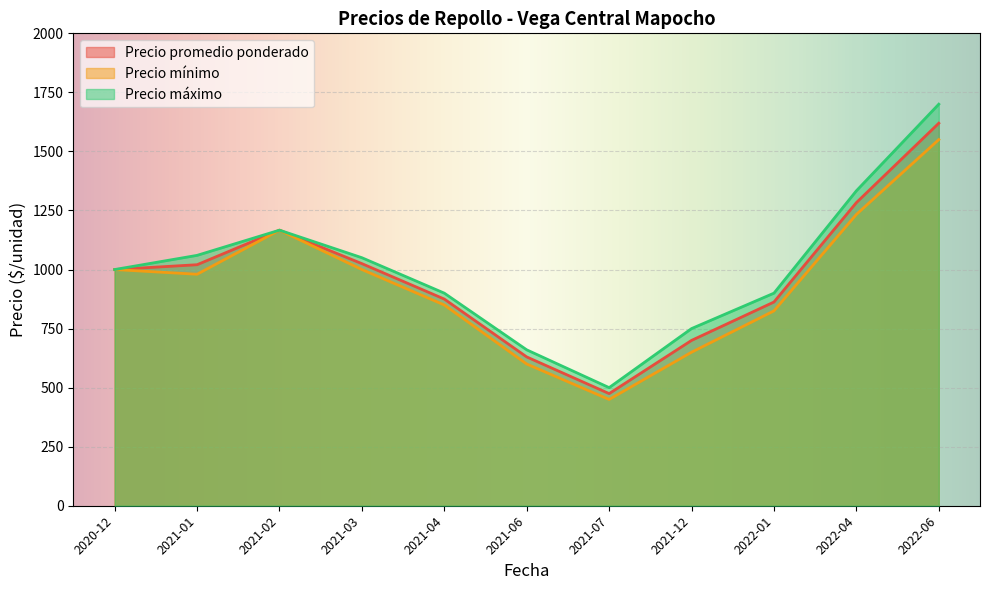

Is the value of Precio máximo at 2021-06 greater than the value of Precio promedio ponderado at 2021-04?

No